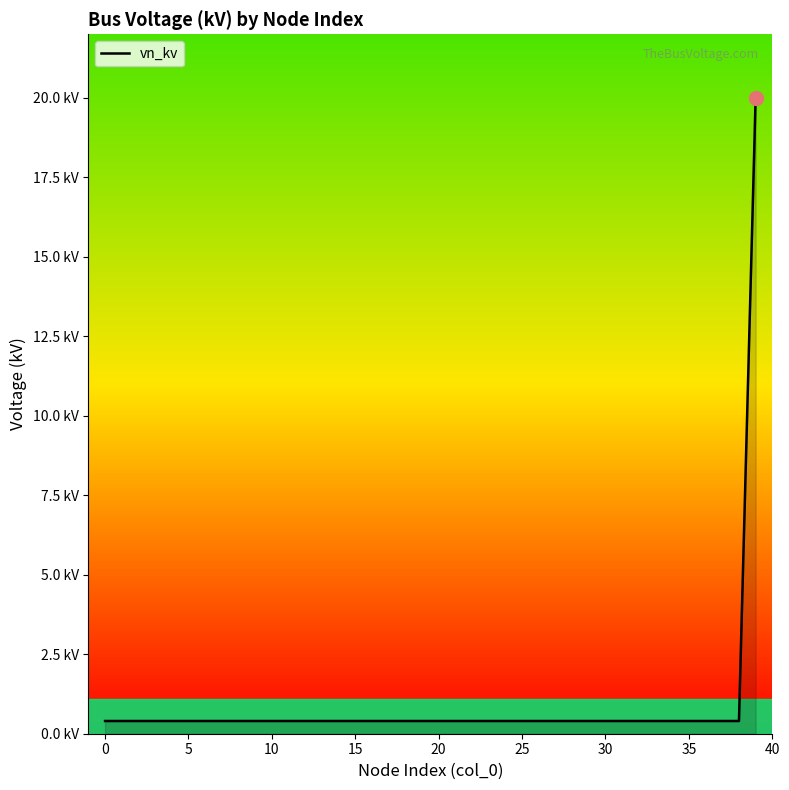

Does the chart have visible grid lines?

No